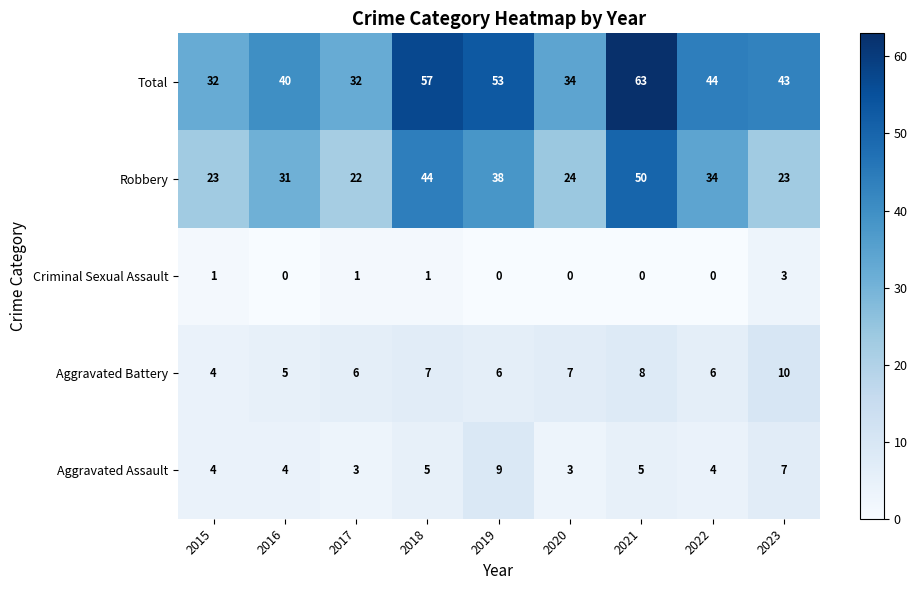

What is the sum of all Total values?

398